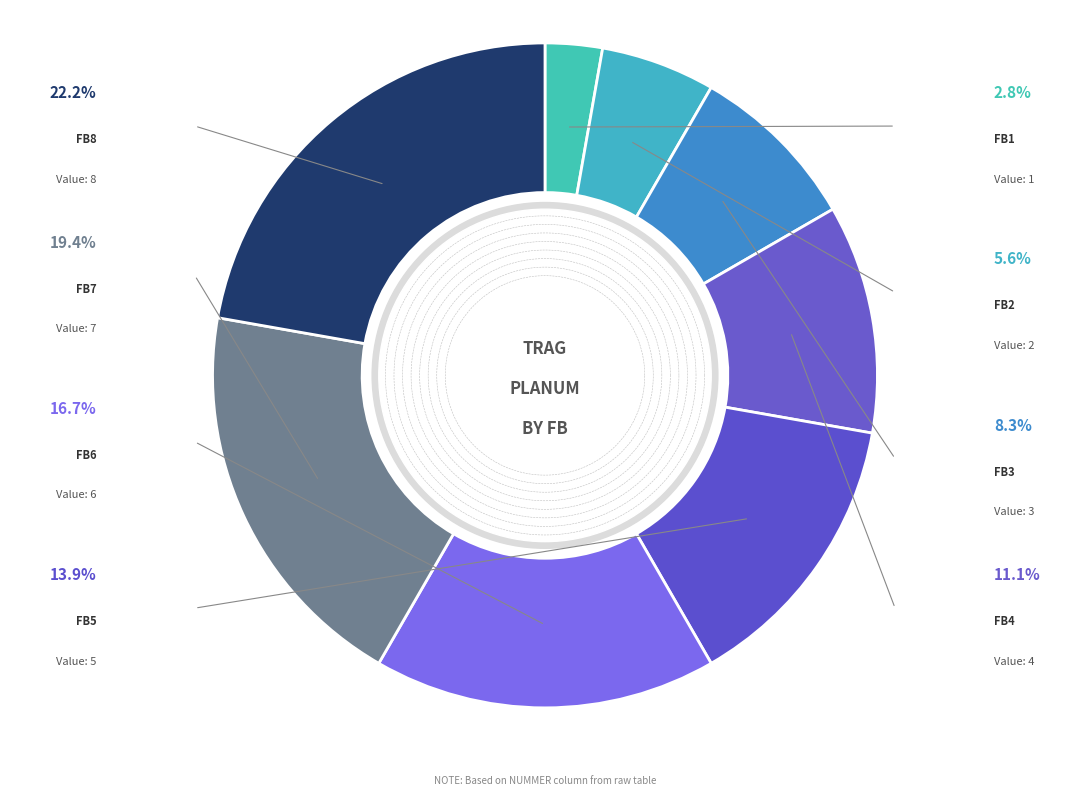

What is the ratio of the value at FB8 to the value at FB5?

1.6